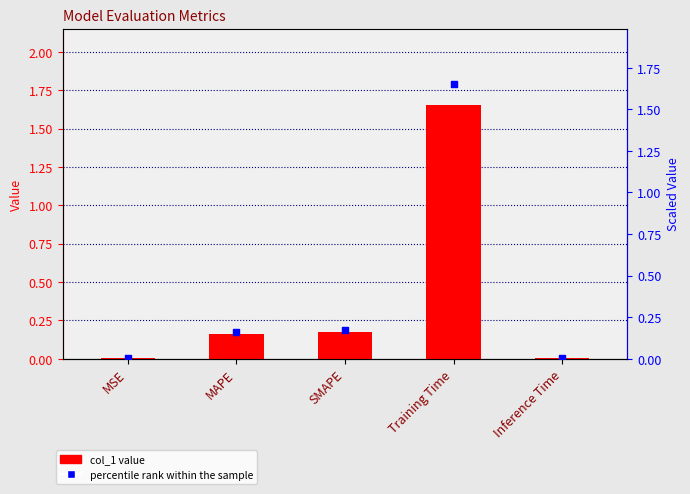

What is the total value across all series at SMAPE?

0.4